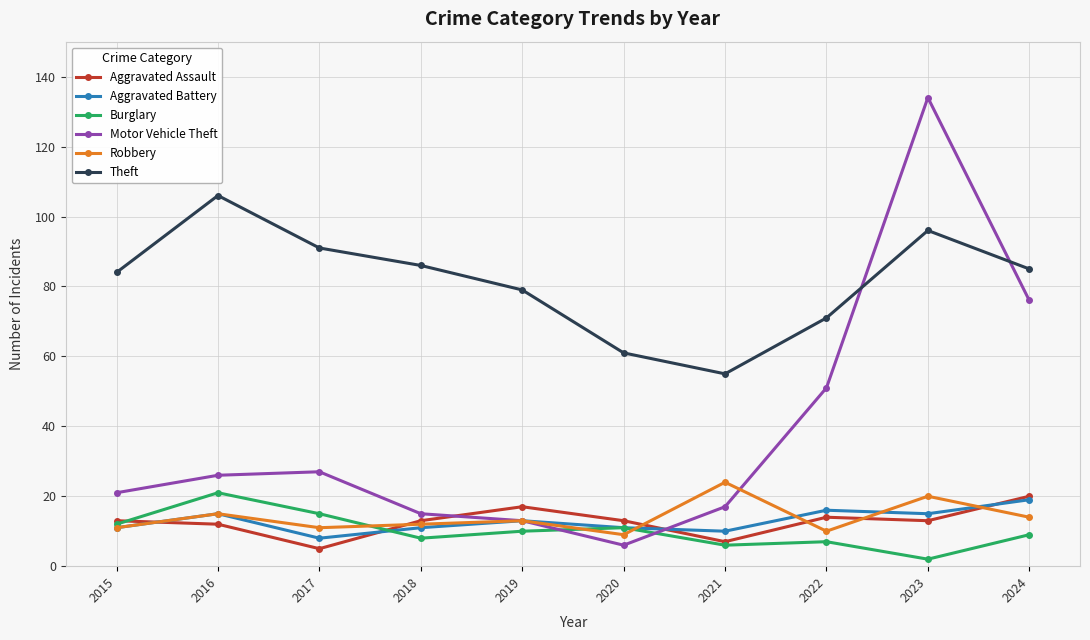

The value of Aggravated Assault at 2021 is 7. True or false?

True